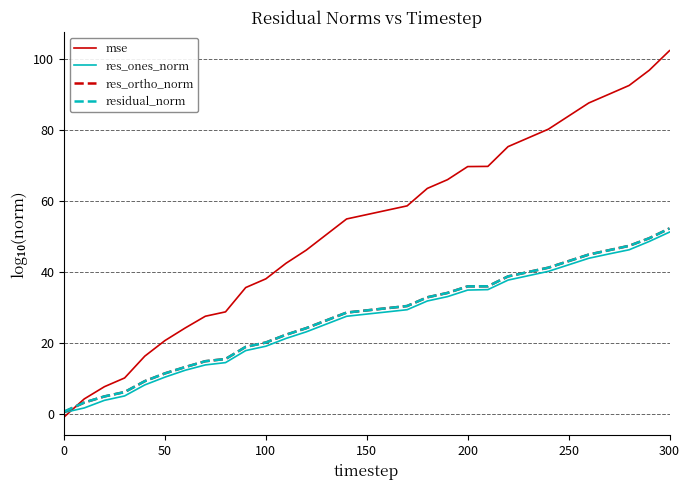

Which series has the widest spread of values?

mse